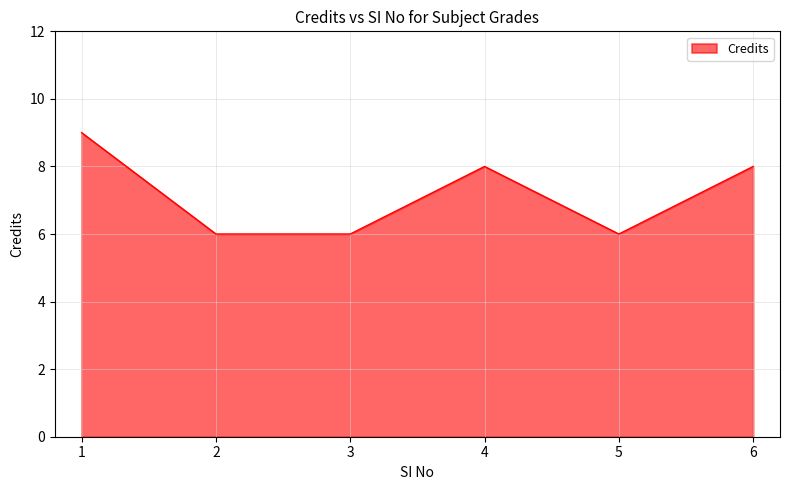

Where is the first local maximum?

4